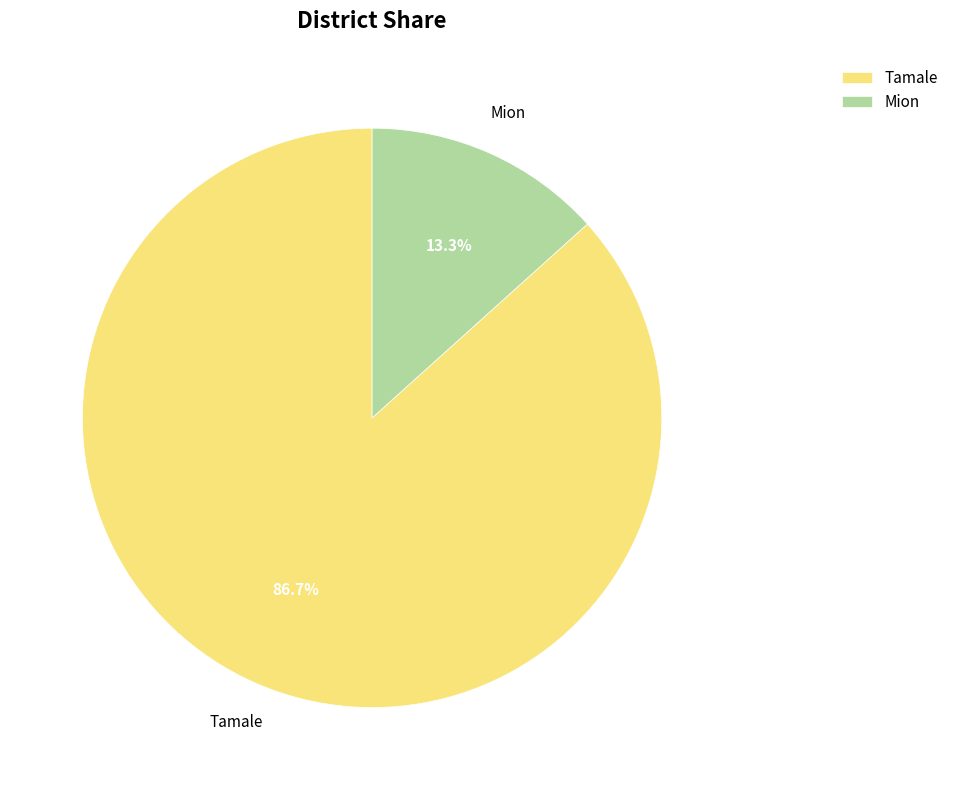

What percentage is NOT represented by Mion?

86.7%